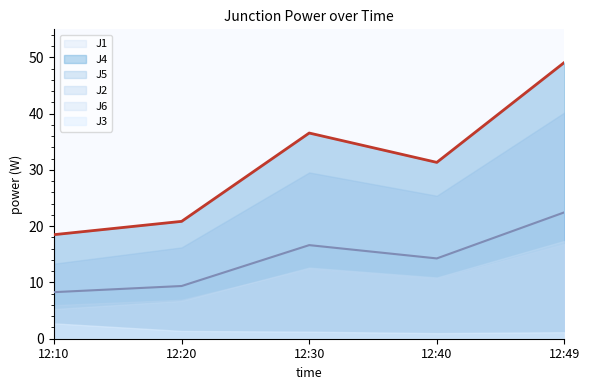

List the labels in order of J4 value, smallest first.

12:10, 12:20, 12:40, 12:30, 12:49